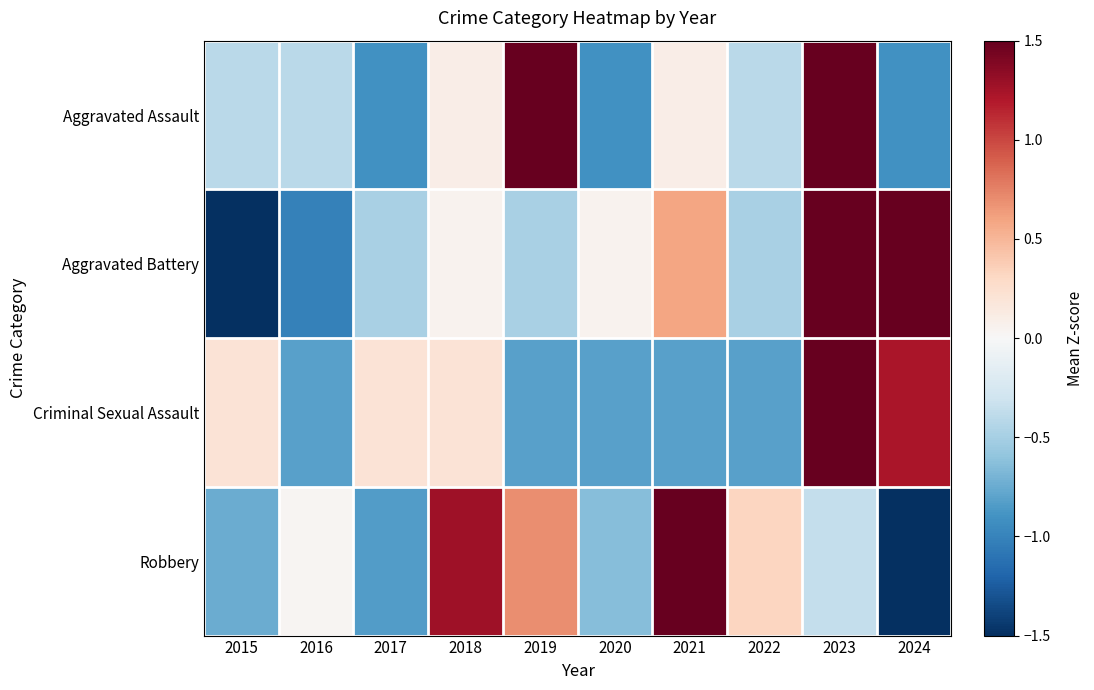

Reading left to right, extract all data points from this chart.

Aggravated Assault: 2015=-0.4	2016=-0.4	2017=-0.9	2018=0.1	2019=2.1	2020=-0.9	2021=0.1	2022=-0.4	2023=1.6	2024=-0.9
Aggravated Battery: 2015=-1.6	2016=-1.0	2017=-0.5	2018=0.1	2019=-0.5	2020=0.1	2021=0.6	2022=-0.5	2023=1.7	2024=1.7
Criminal Sexual Assault: 2015=0.2	2016=-0.8	2017=0.2	2018=0.2	2019=-0.8	2020=-0.8	2021=-0.8	2022=-0.8	2023=2.2	2024=1.2
Robbery: 2015=-0.7	2016=0.0	2017=-0.8	2018=1.3	2019=0.7	2020=-0.6	2021=1.9	2022=0.3	2023=-0.4	2024=-1.6